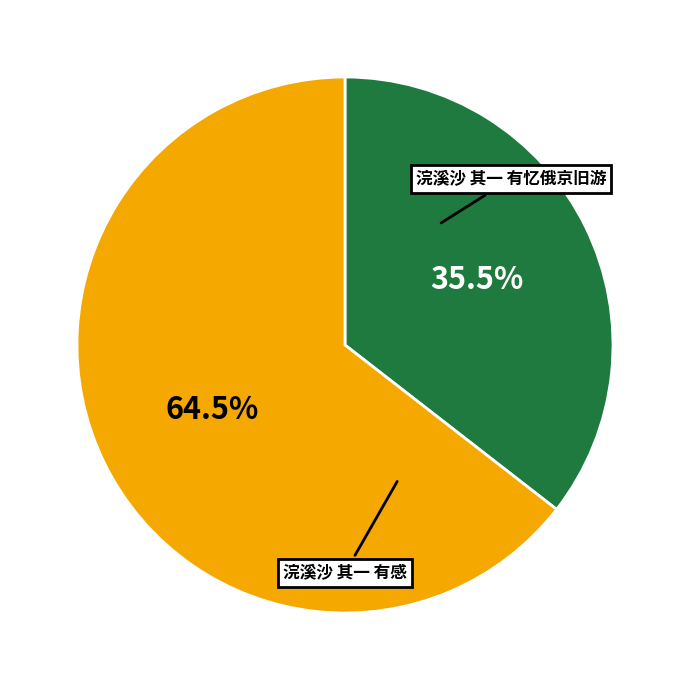

Is there any slice that represents more than half of the pie?

Yes